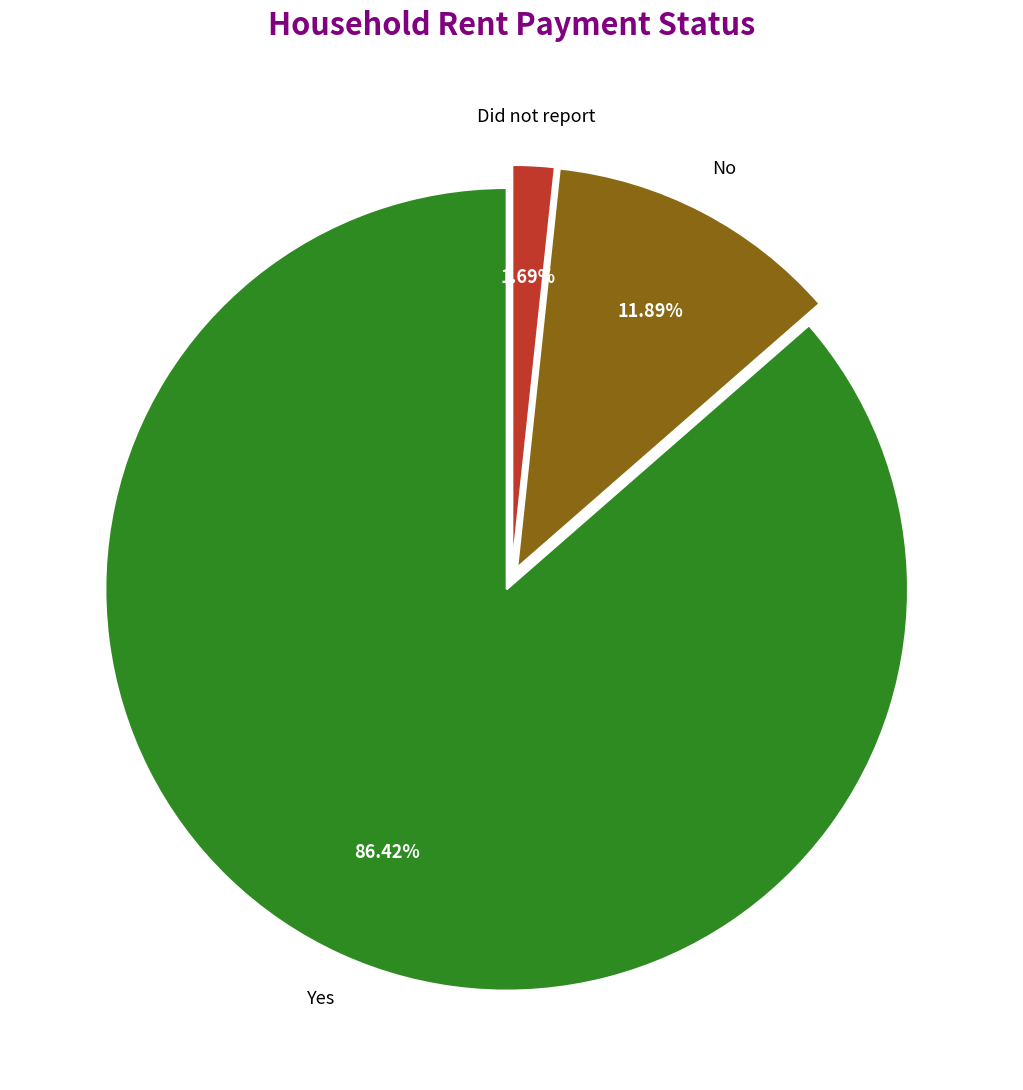

How many slices are in this pie chart?

3